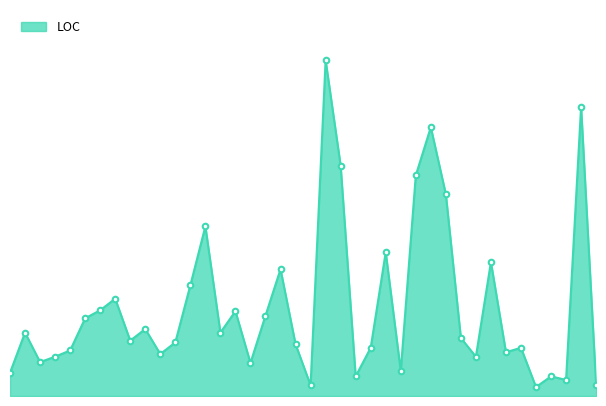

Reading left to right, what are all the values shown in this chart?

26	71	38	44	51	87	96	109	62	75	47	60	124	190	71	95	37	90	142	58	12	376	258	22	54	161	28	247	301	226	65	44	150	49	54	10	22	18	324	12